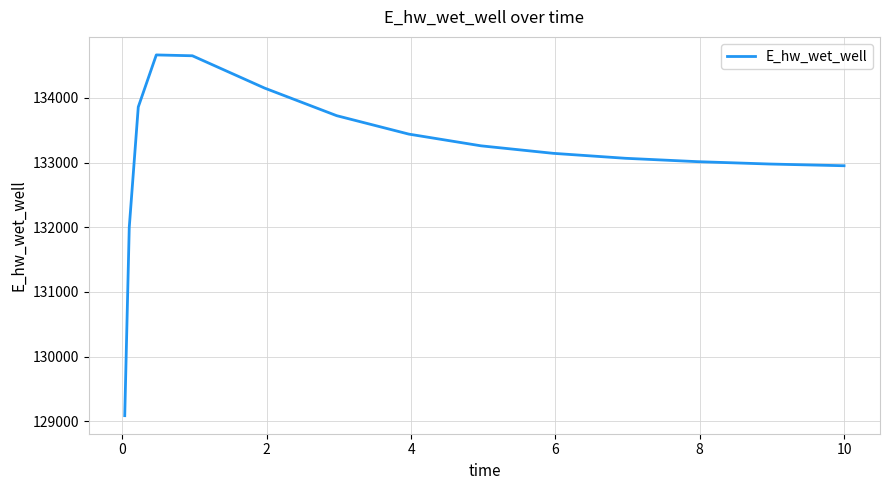

What is the average value?

133129.9